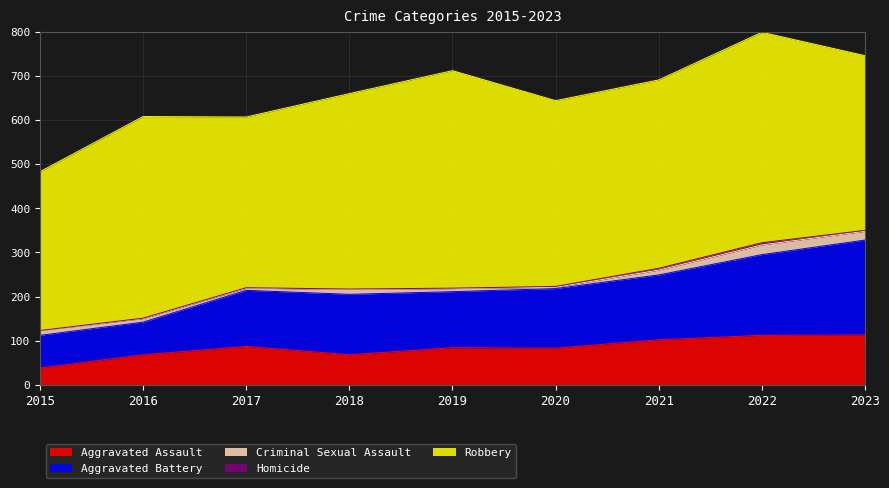

How many lines are shown in the chart?

5